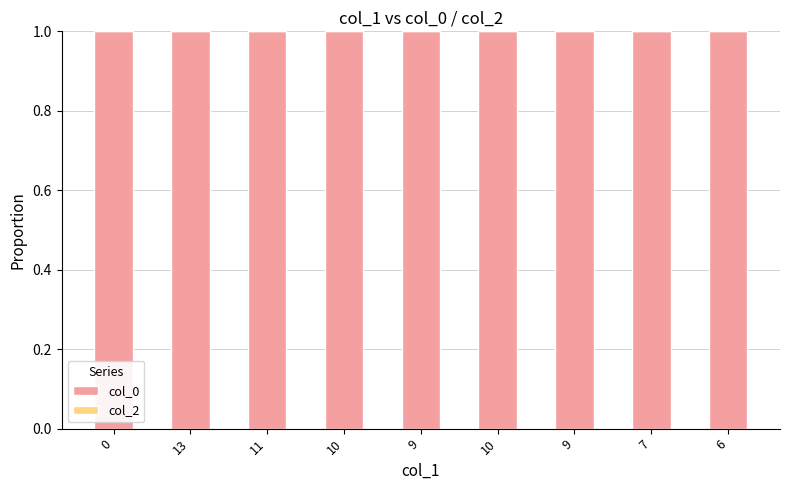

List the series in order of their peak value, lowest first.

col_2, col_0